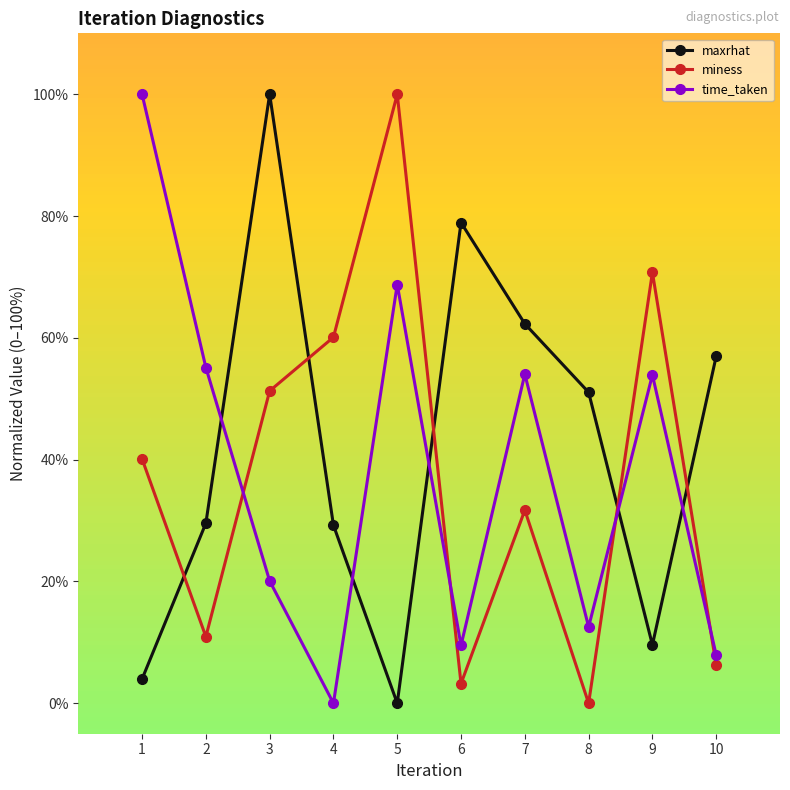

The miness series shows 15.7 at 1. True or false?

False